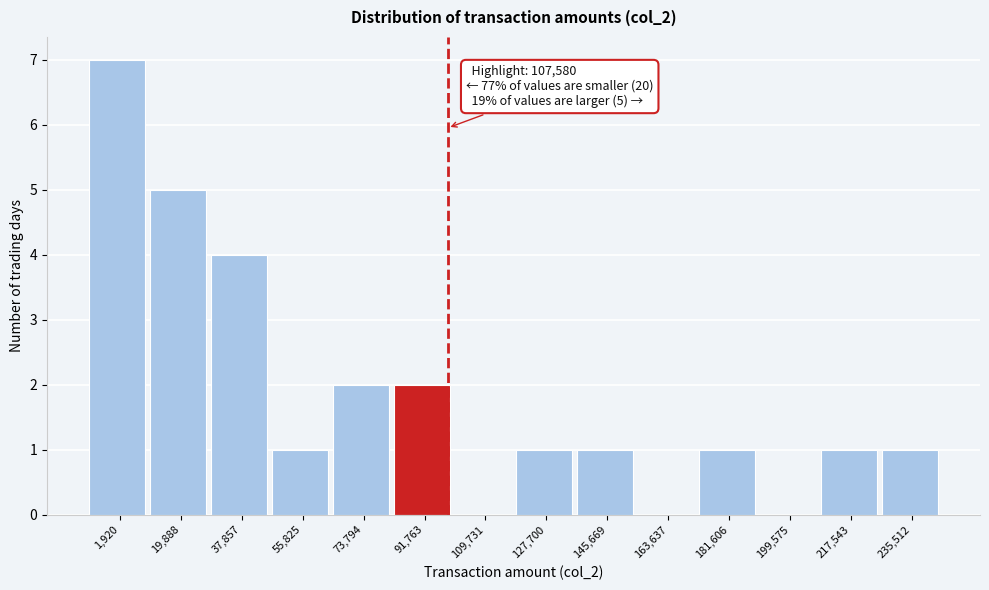

Reading right to left, what are all the values shown in this chart?

235,512=1	217,543=1	199,575=0	181,606=1	163,637=0	145,669=1	127,700=1	109,731=0	91,763=2	73,794=2	55,825=1	37,857=4	19,888=5	1,920=7